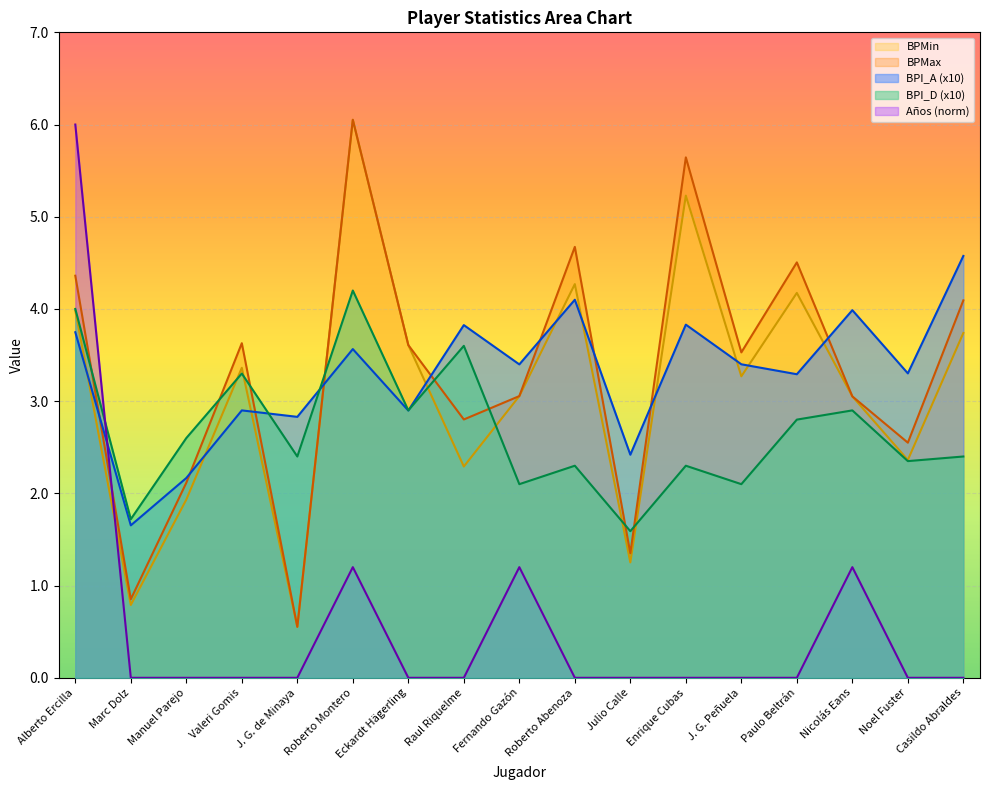

What is the difference between the BPI_D values at Julio Calle and Roberto Abenoza?

0.7